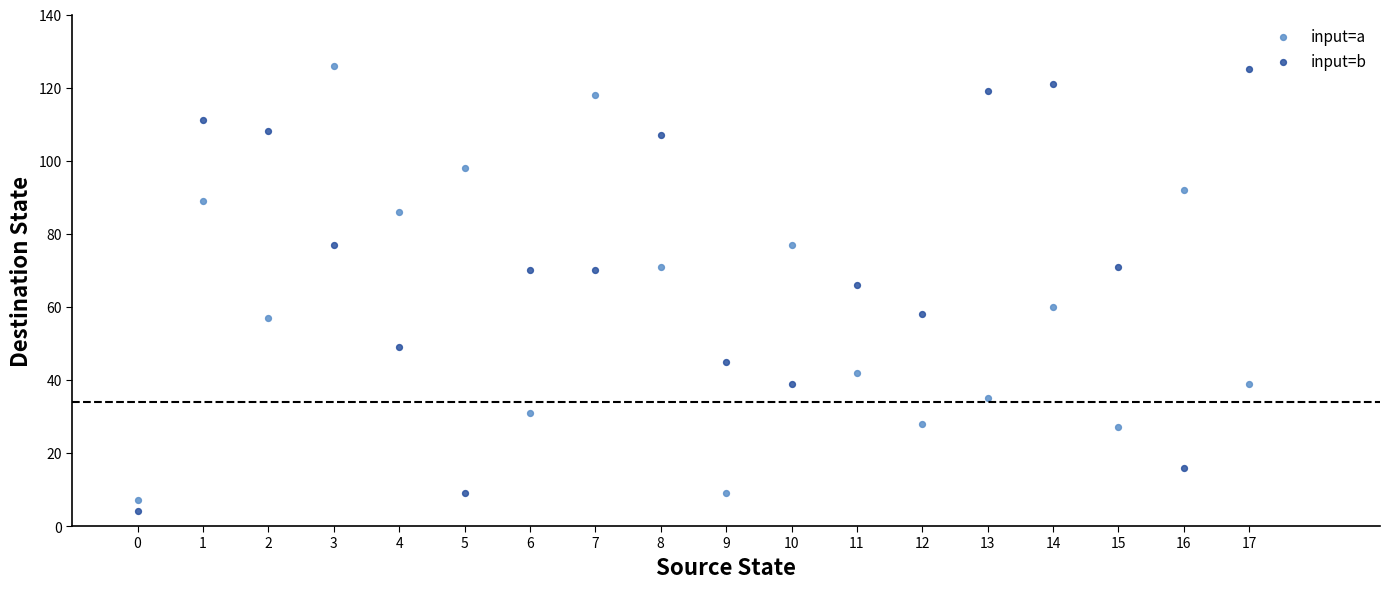

Across all data points, what is the range of Y values (max minus min)?

122